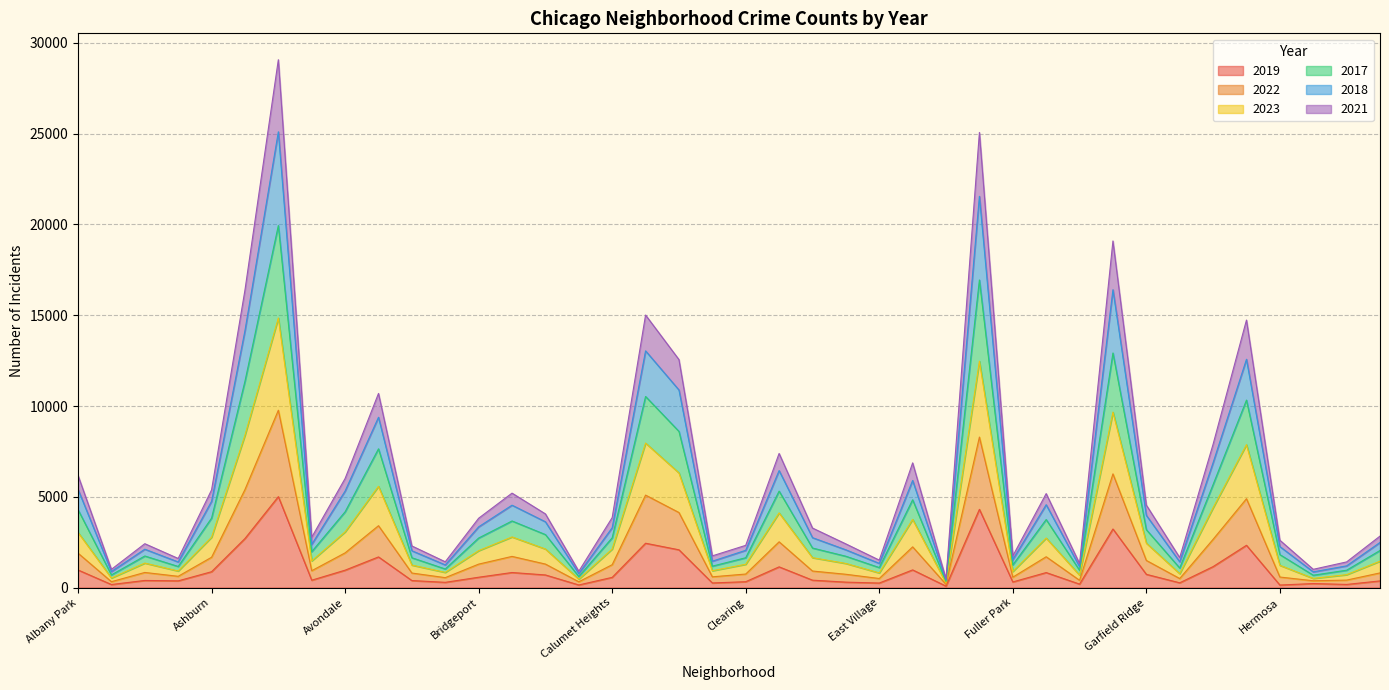

What are all the series names shown in the legend?

2019, 2022, 2023, 2017, 2018, 2021